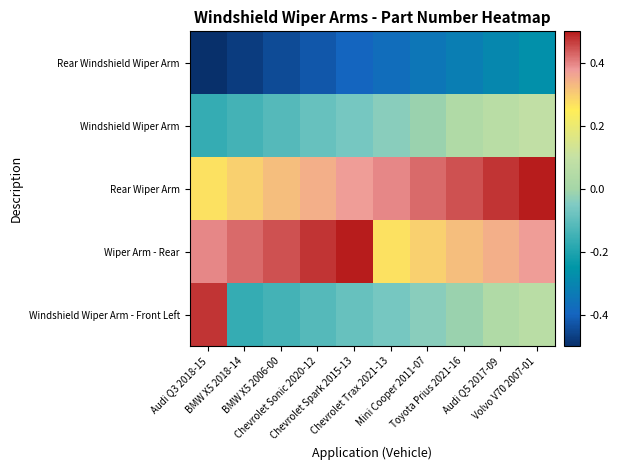

Which label corresponds to the largest value in the chart?

Volvo V70 2007-01